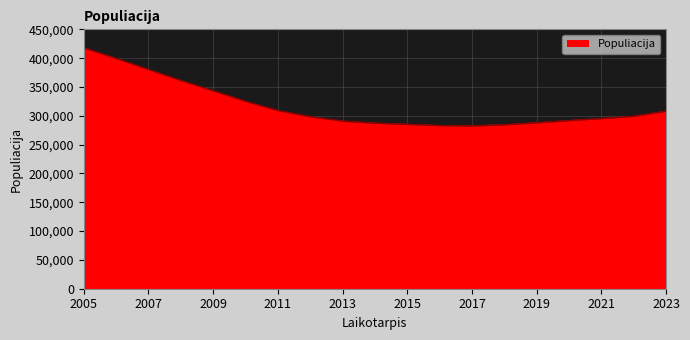

What is the maximum value shown in the chart?

417796